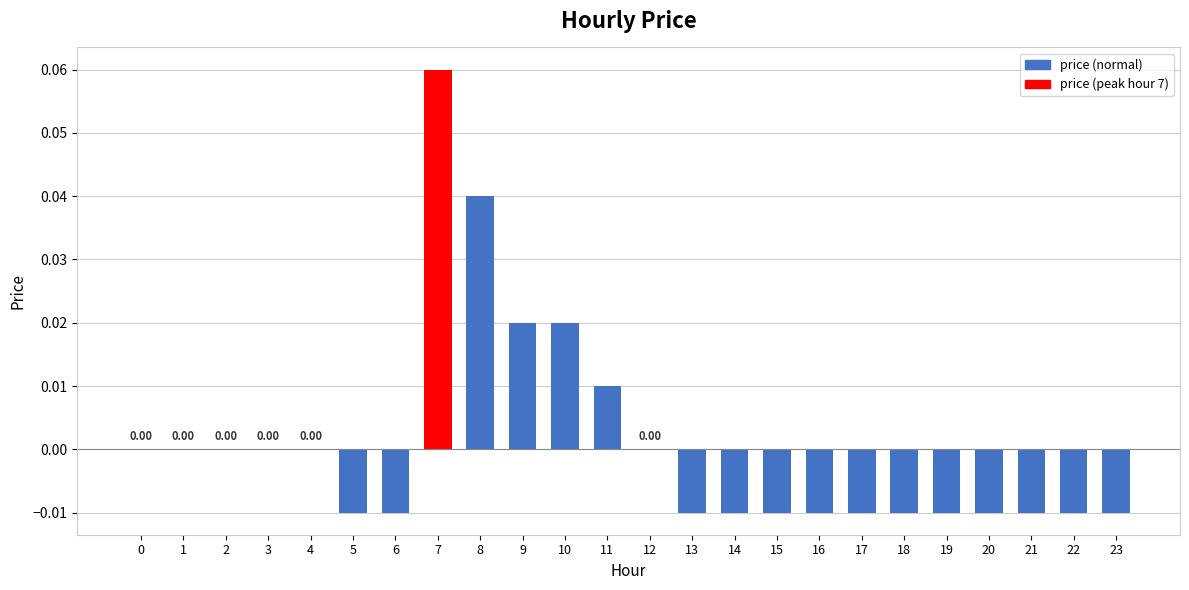

Which has a higher value, 16 or 7?

7